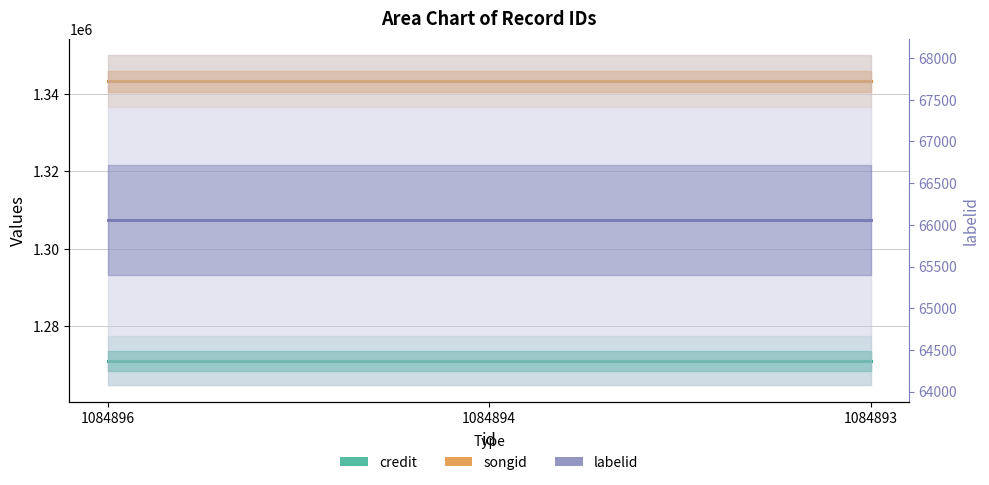

Reading left to right, what are all the values shown in this chart?

credit: 1084896=1271092	1084894=1271092	1084893=1271092
songid: 1084896=1343274	1084894=1343274	1084893=1343274
labelid: 1084896=66054	1084894=66054	1084893=66054